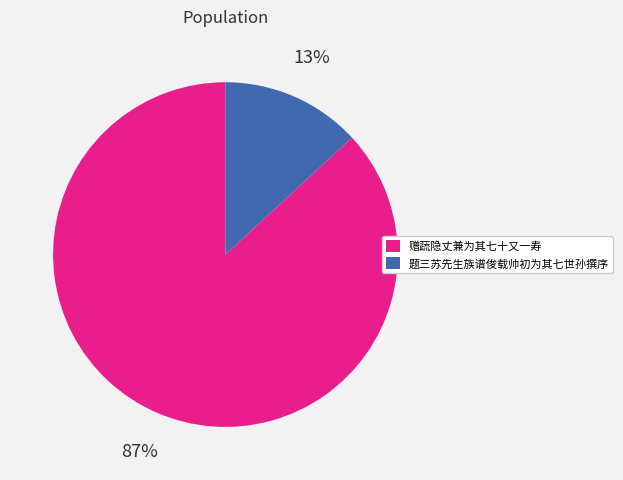

What is the largest slice in the pie chart?

赠蔬隐丈兼为其七十又一寿